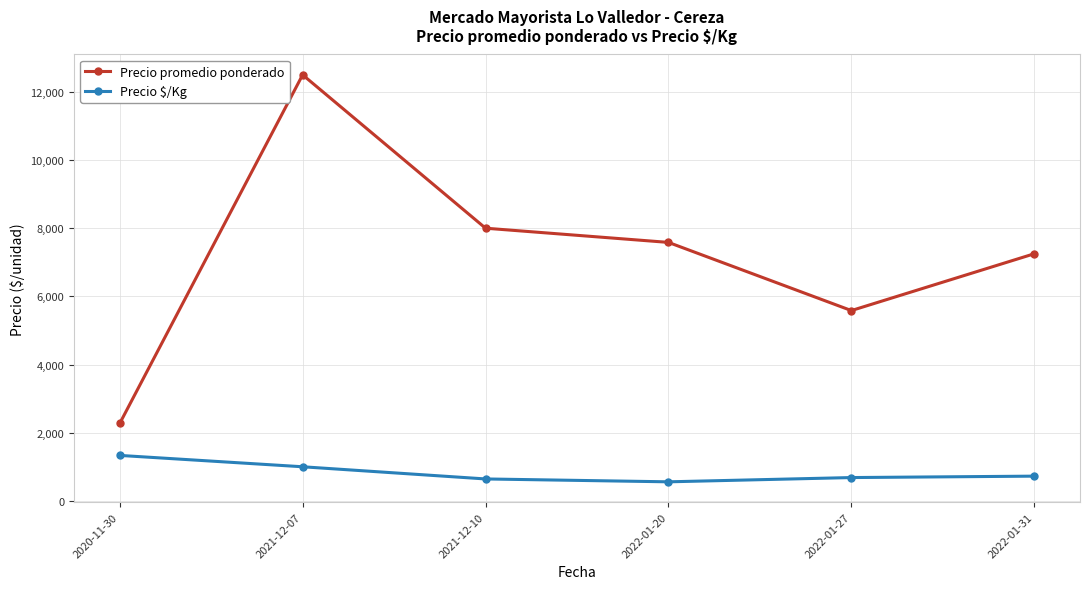

At which label is Precio $/Kg closest to 945?

2021-12-07